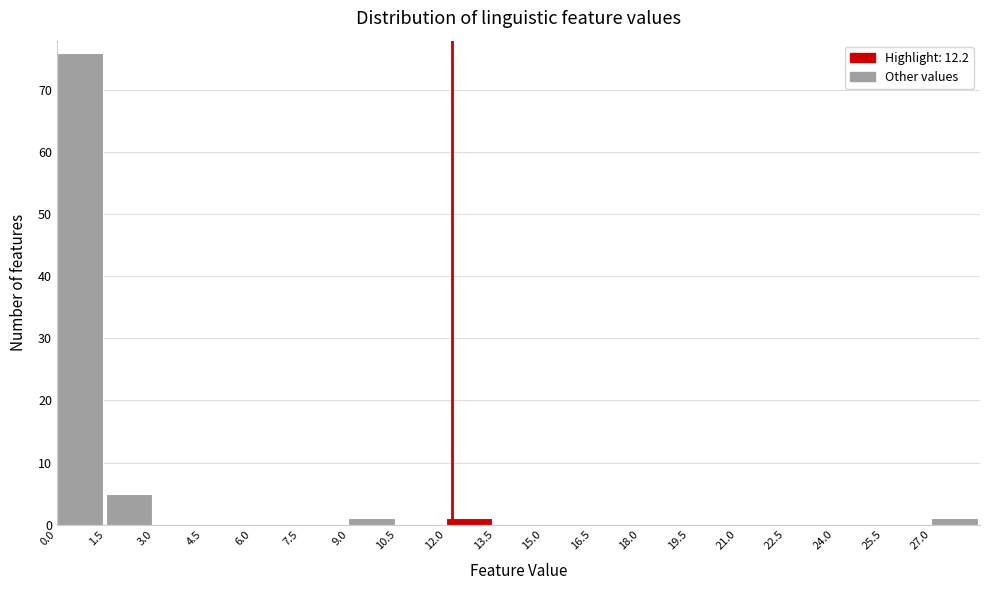

Reading left to right, list every bar in this chart as the range it spans on the x-axis followed by its height. Neither the bar edges nor the heights are printed on the chart, so give them approximately, as read against the axes.

0.0 to 1.5: 76
1.5 to 3.0: 5
3.0 to 4.5: 0
4.5 to 6.0: 0
6.0 to 7.5: 0
7.5 to 9.0: 0
9.0 to 10.5: 1
10.5 to 12.0: 0
12.0 to 13.5: 1
13.5 to 15.0: 0
15.0 to 16.5: 0
16.5 to 18.0: 0
18.0 to 19.5: 0
19.5 to 21.0: 0
21.0 to 22.5: 0
22.5 to 24.0: 0
24.0 to 25.5: 0
25.5 to 27.0: 0
27.0 to 28.5: 1